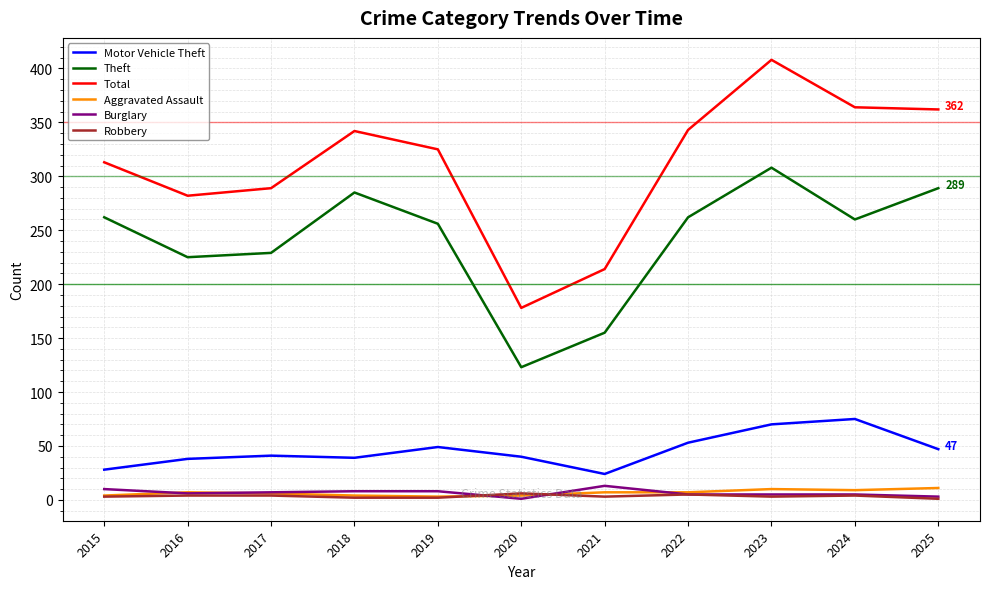

True or false: Aggravated Assault and Burglary cross at least once.

True